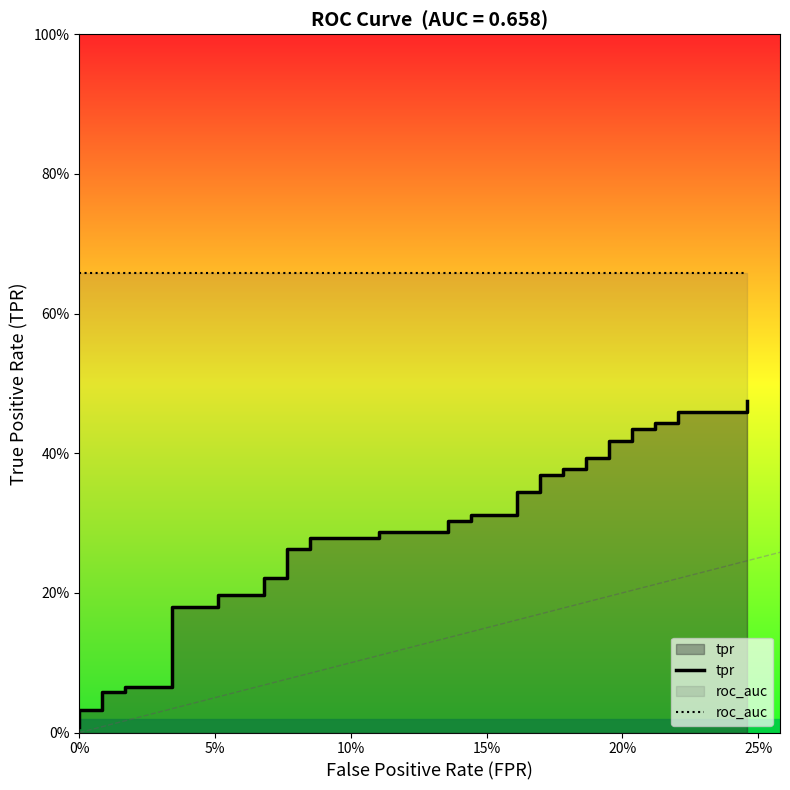

What are all the series names shown in the legend?

tpr, roc_auc